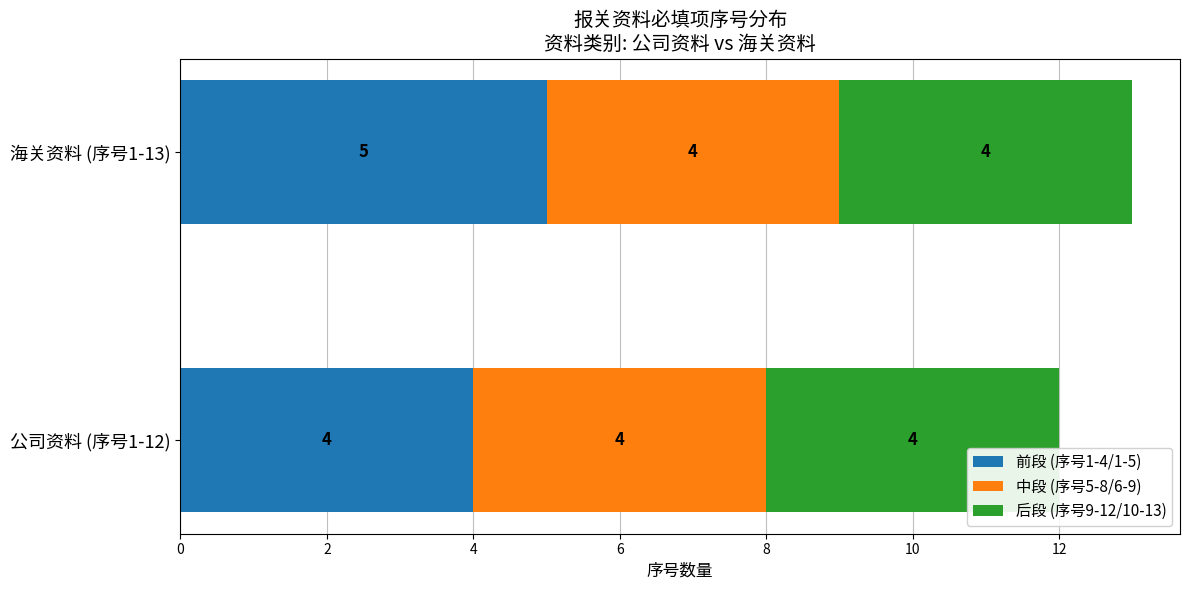

Read the 前段 (序号1-4/1-5) value at 海关资料 (序号1-13).

5